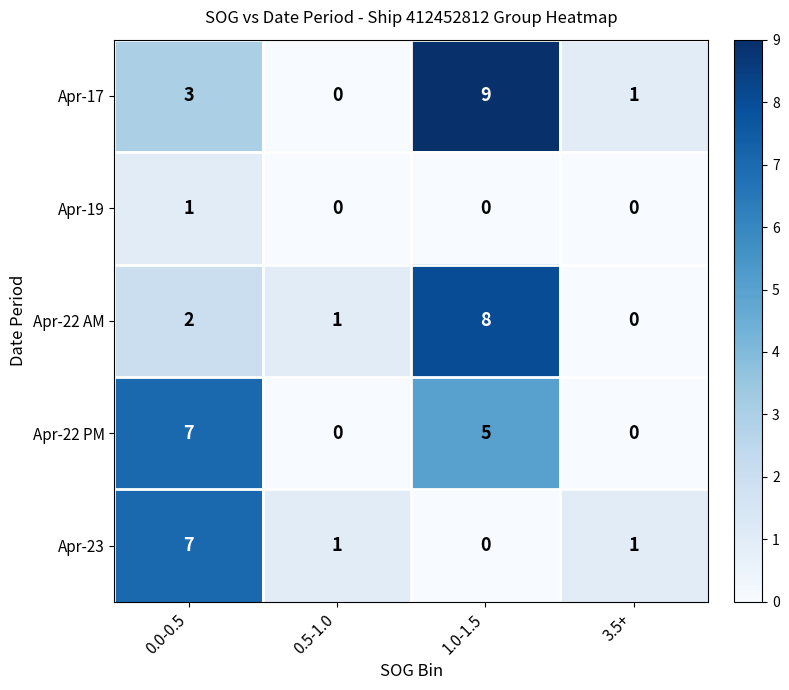

Which category has the highest value in the Apr-22 PM series?

0.0-0.5